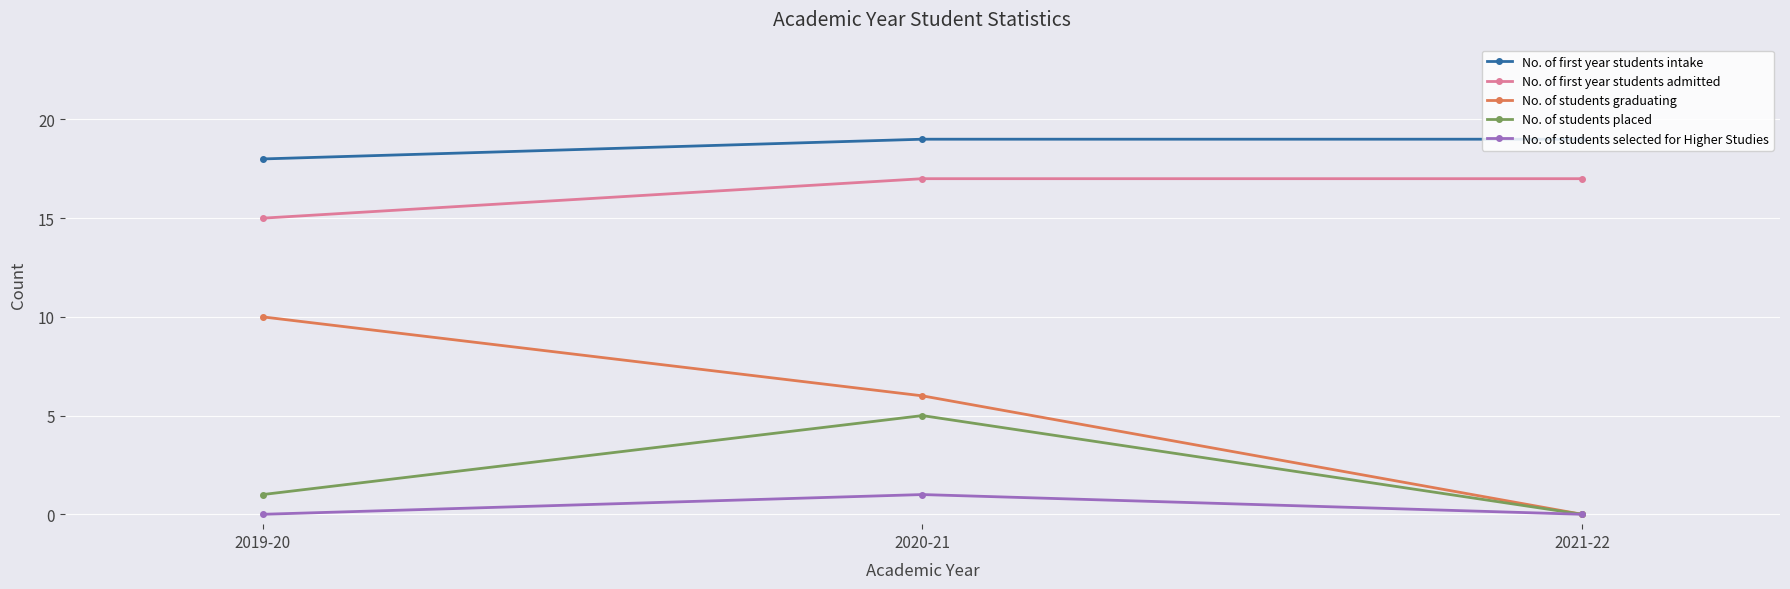

The value of No. of first year students admitted at 2019-20 is 23. True or false?

False